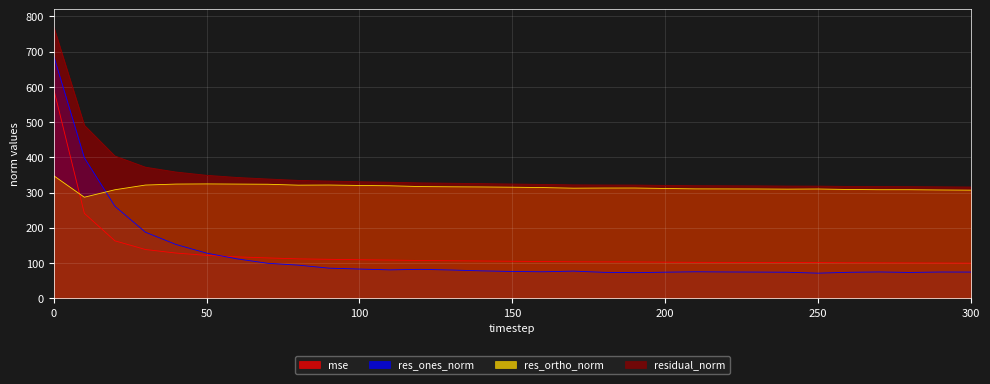

What is the average value of the mse series?

129.4